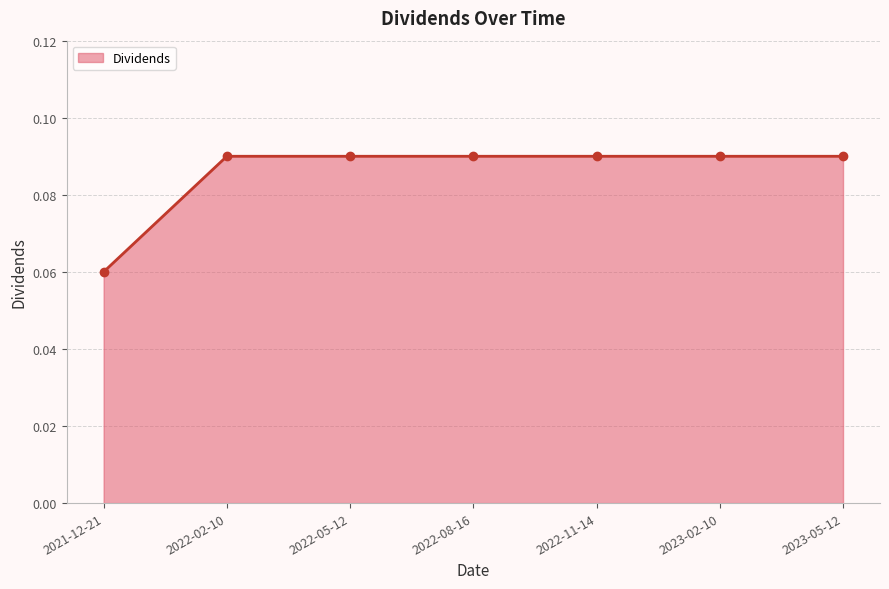

The chart shows a value of 0.2 at 2022-05-12. True or false?

False